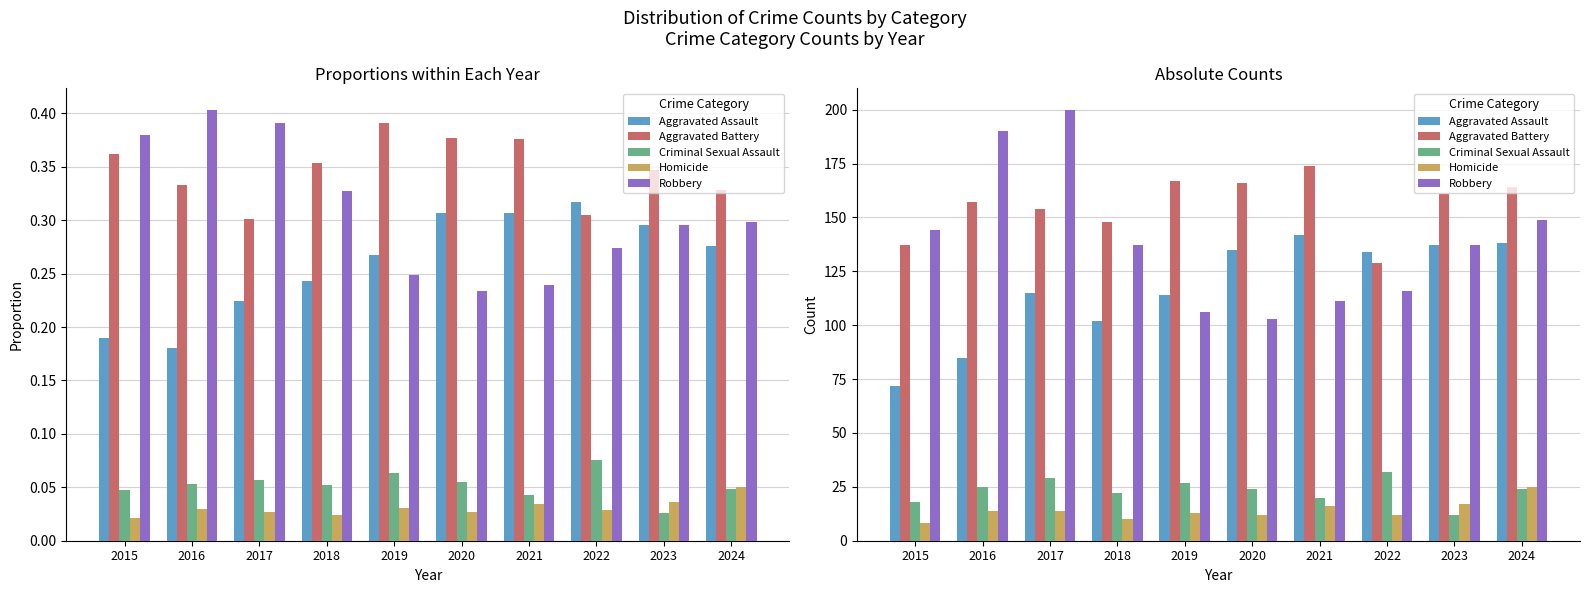

What is the value of the Aggravated Battery bar at the 1st from the left?

137